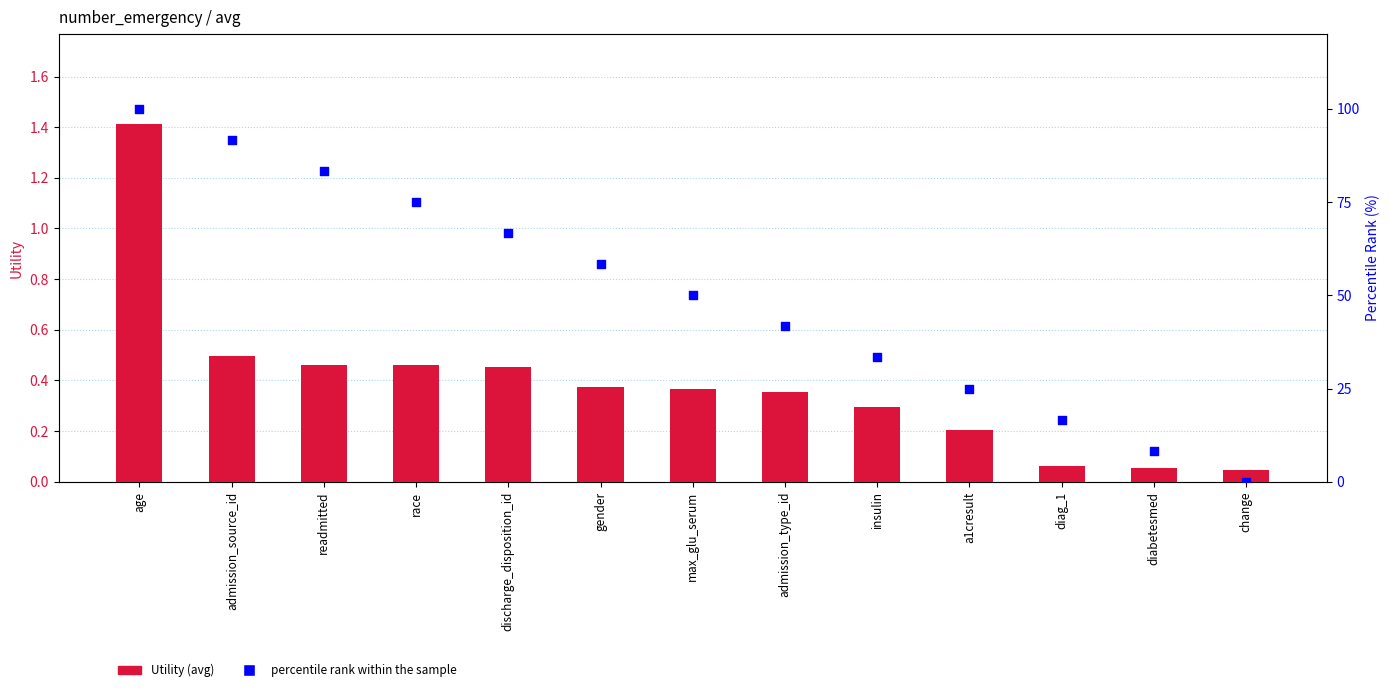

At how many categories does at least one series exceed 62?

5